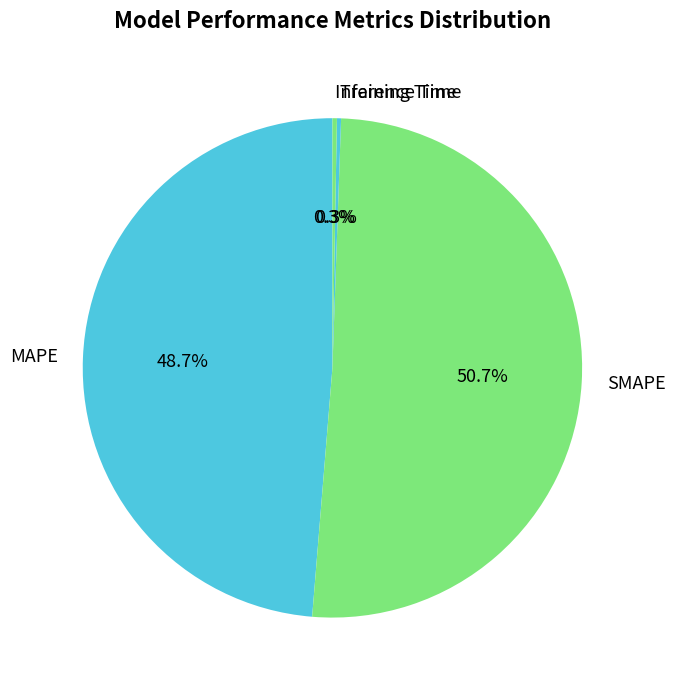

Combined, what portion of the pie is MAPE and SMAPE?

99.4%